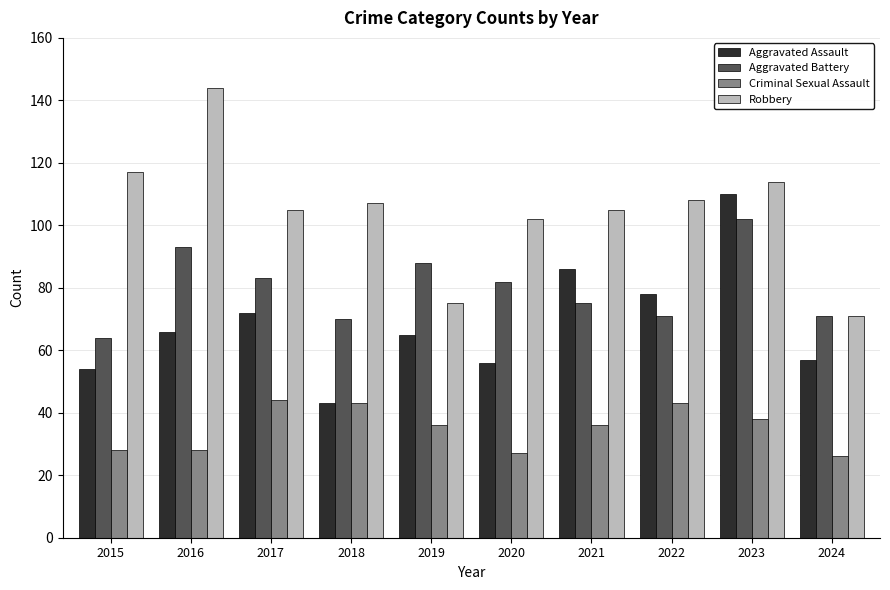

Which series changed the most between 2015 and 2020?

Aggravated Battery